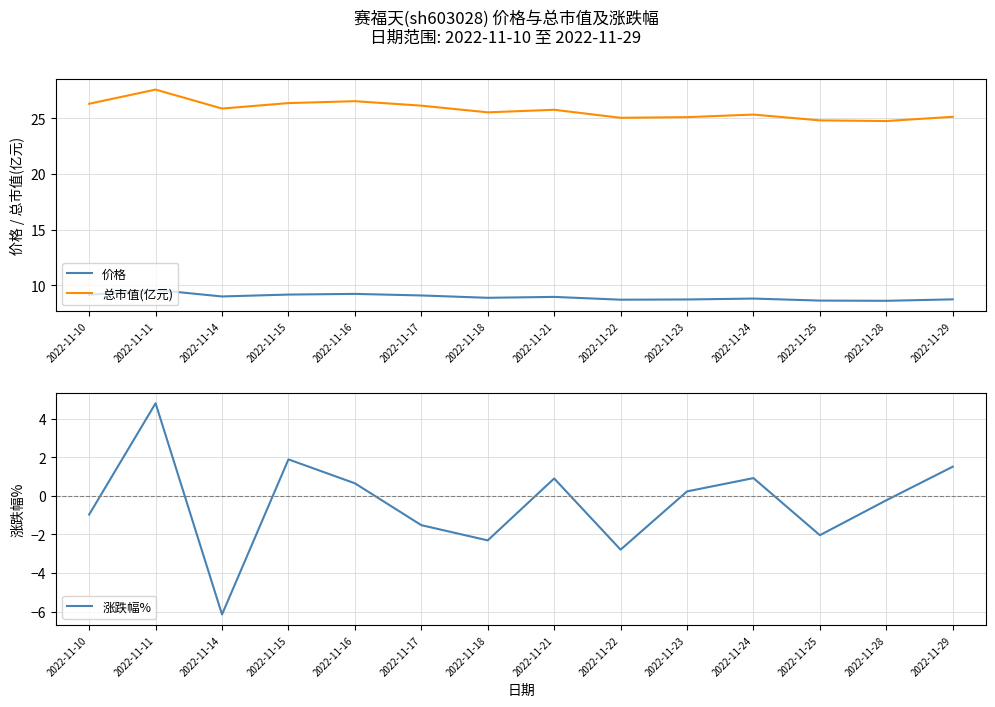

What are all the series names shown in the legend?

价格, 总市值(亿元), 涨跌幅%